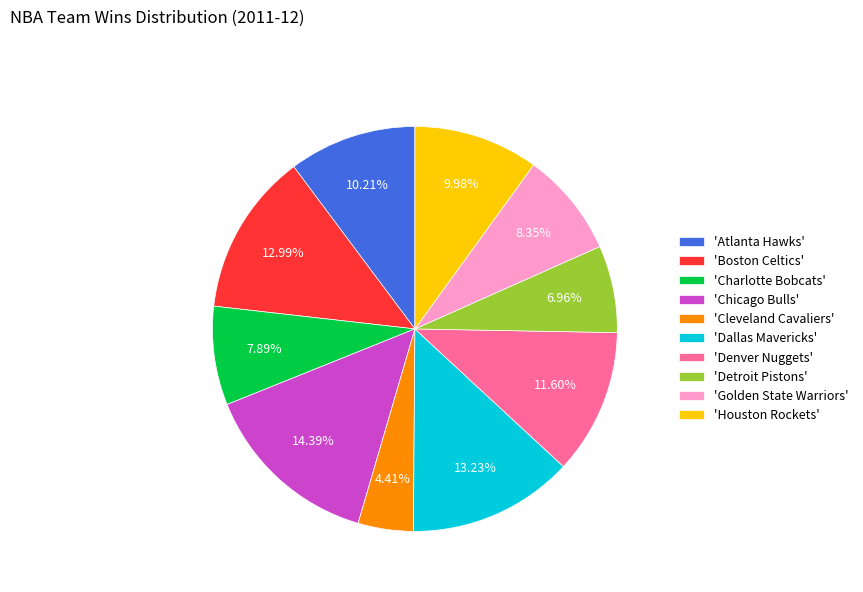

Does 'Chicago Bulls' account for over 50% of the chart?

No